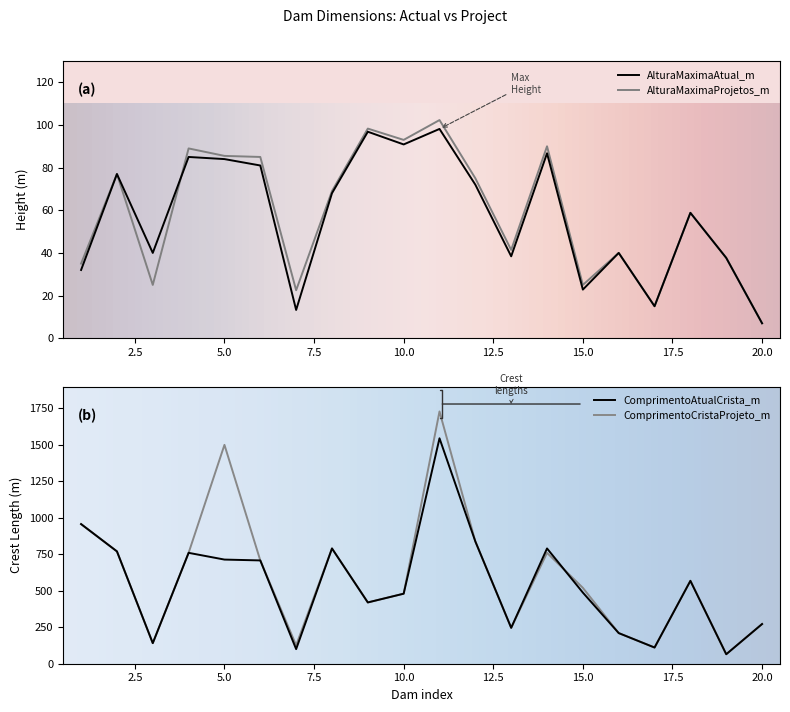

True or false: AlturaMaximaAtual_m and ComprimentoAtualCrista_m intersect in this chart.

False